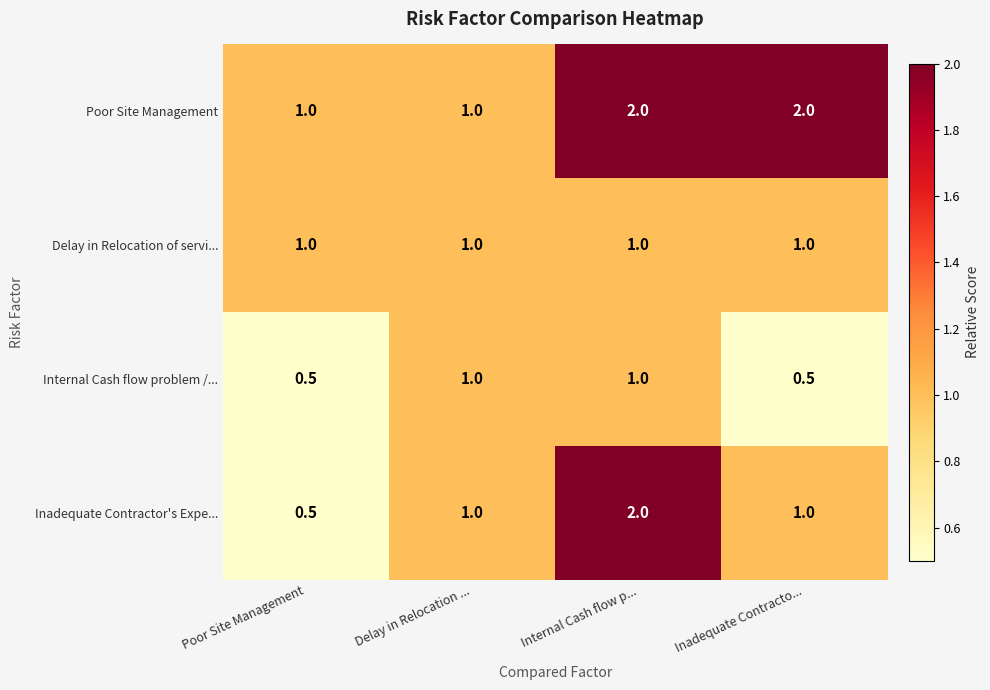

How many data points in Internal Cash flow problem /... are less than 1?

2